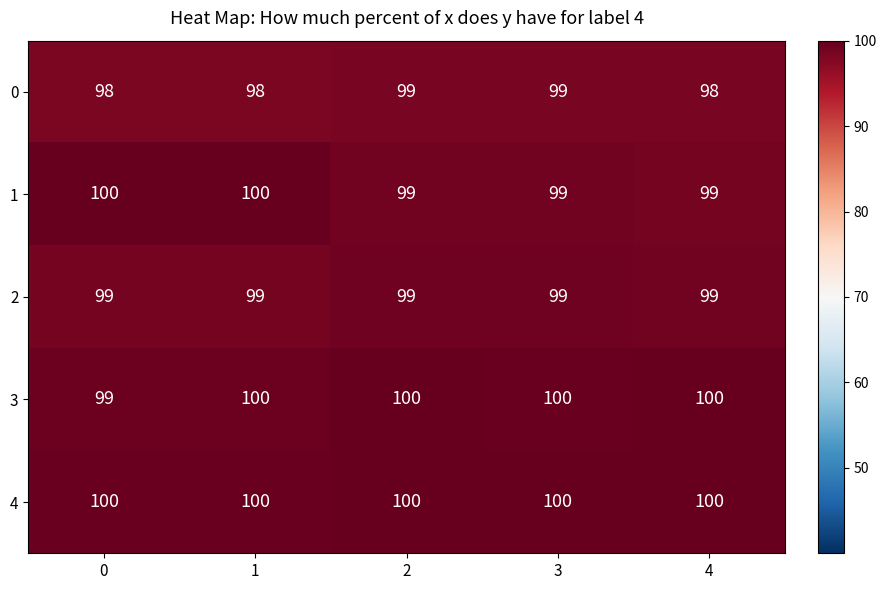

What is the average value of the 2 series?

99